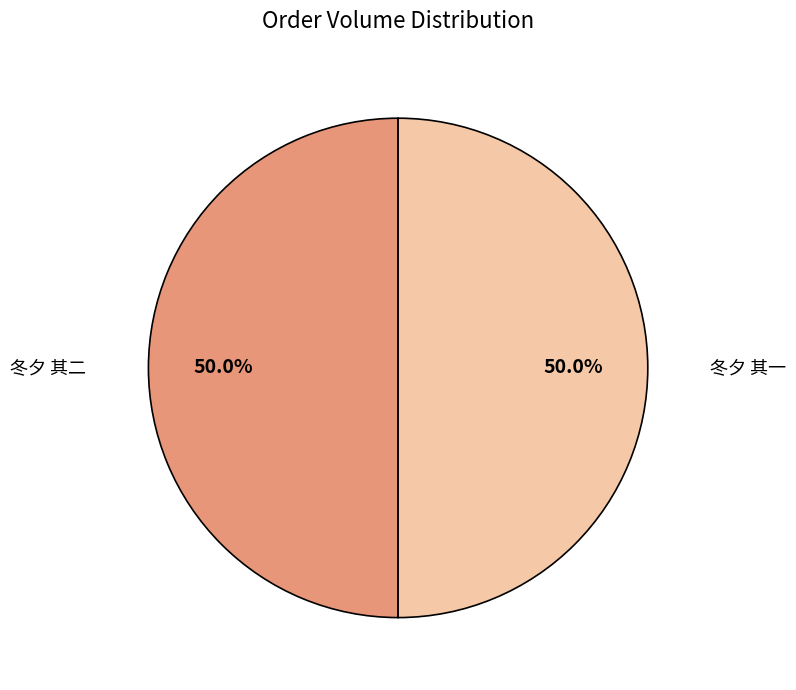

What portion of the pie excludes 冬夕 其二?

50.0%